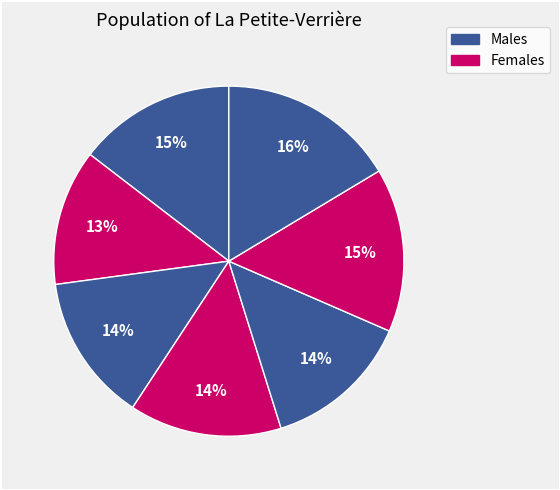

Count the number of slices in the pie.

7